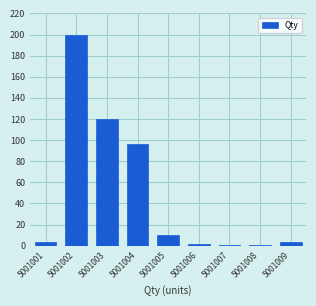

What is the smallest value displayed?

1